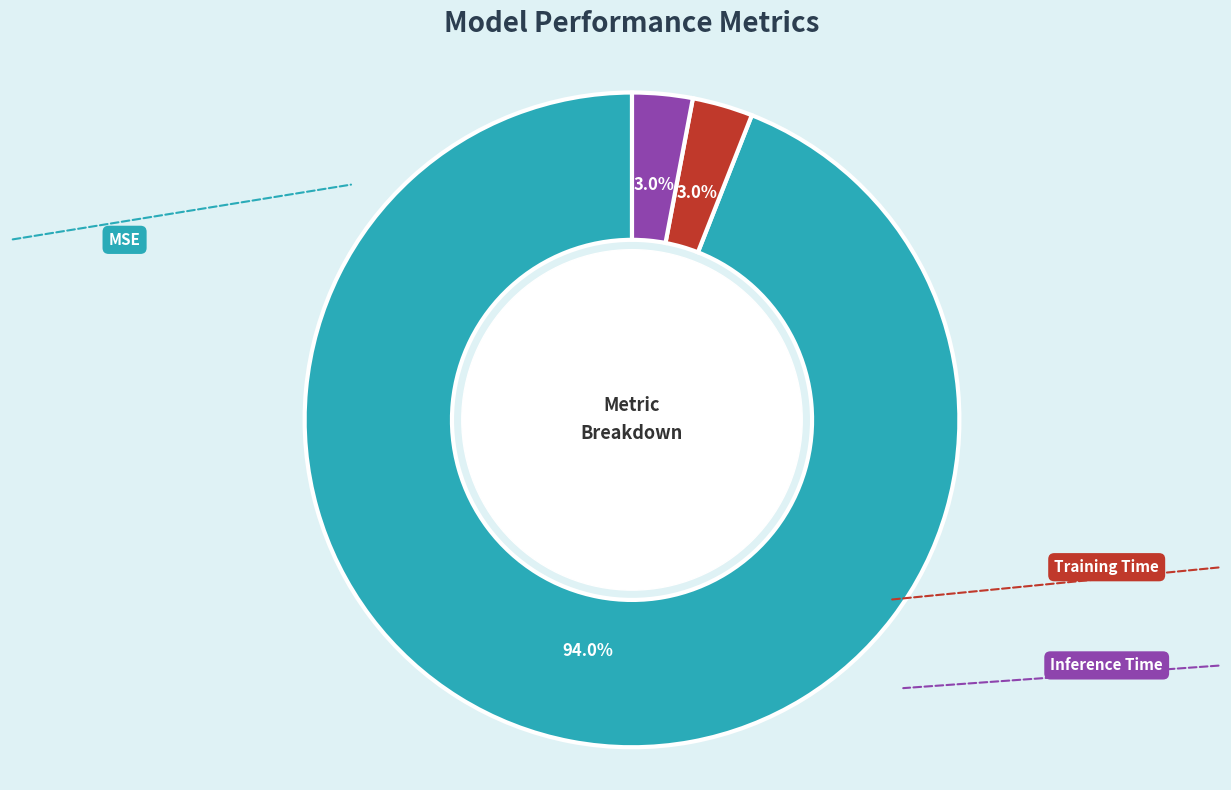

Combined, what portion of the pie is Inference Time and MSE?

97.0%